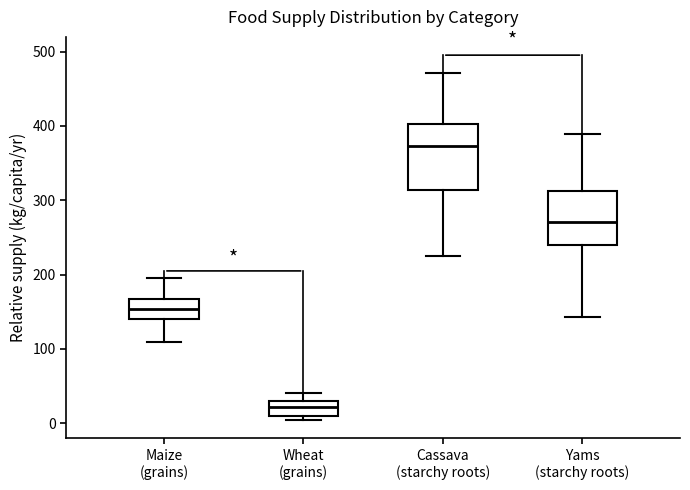

Which box has the highest median line?

Cassava (starchy roots)